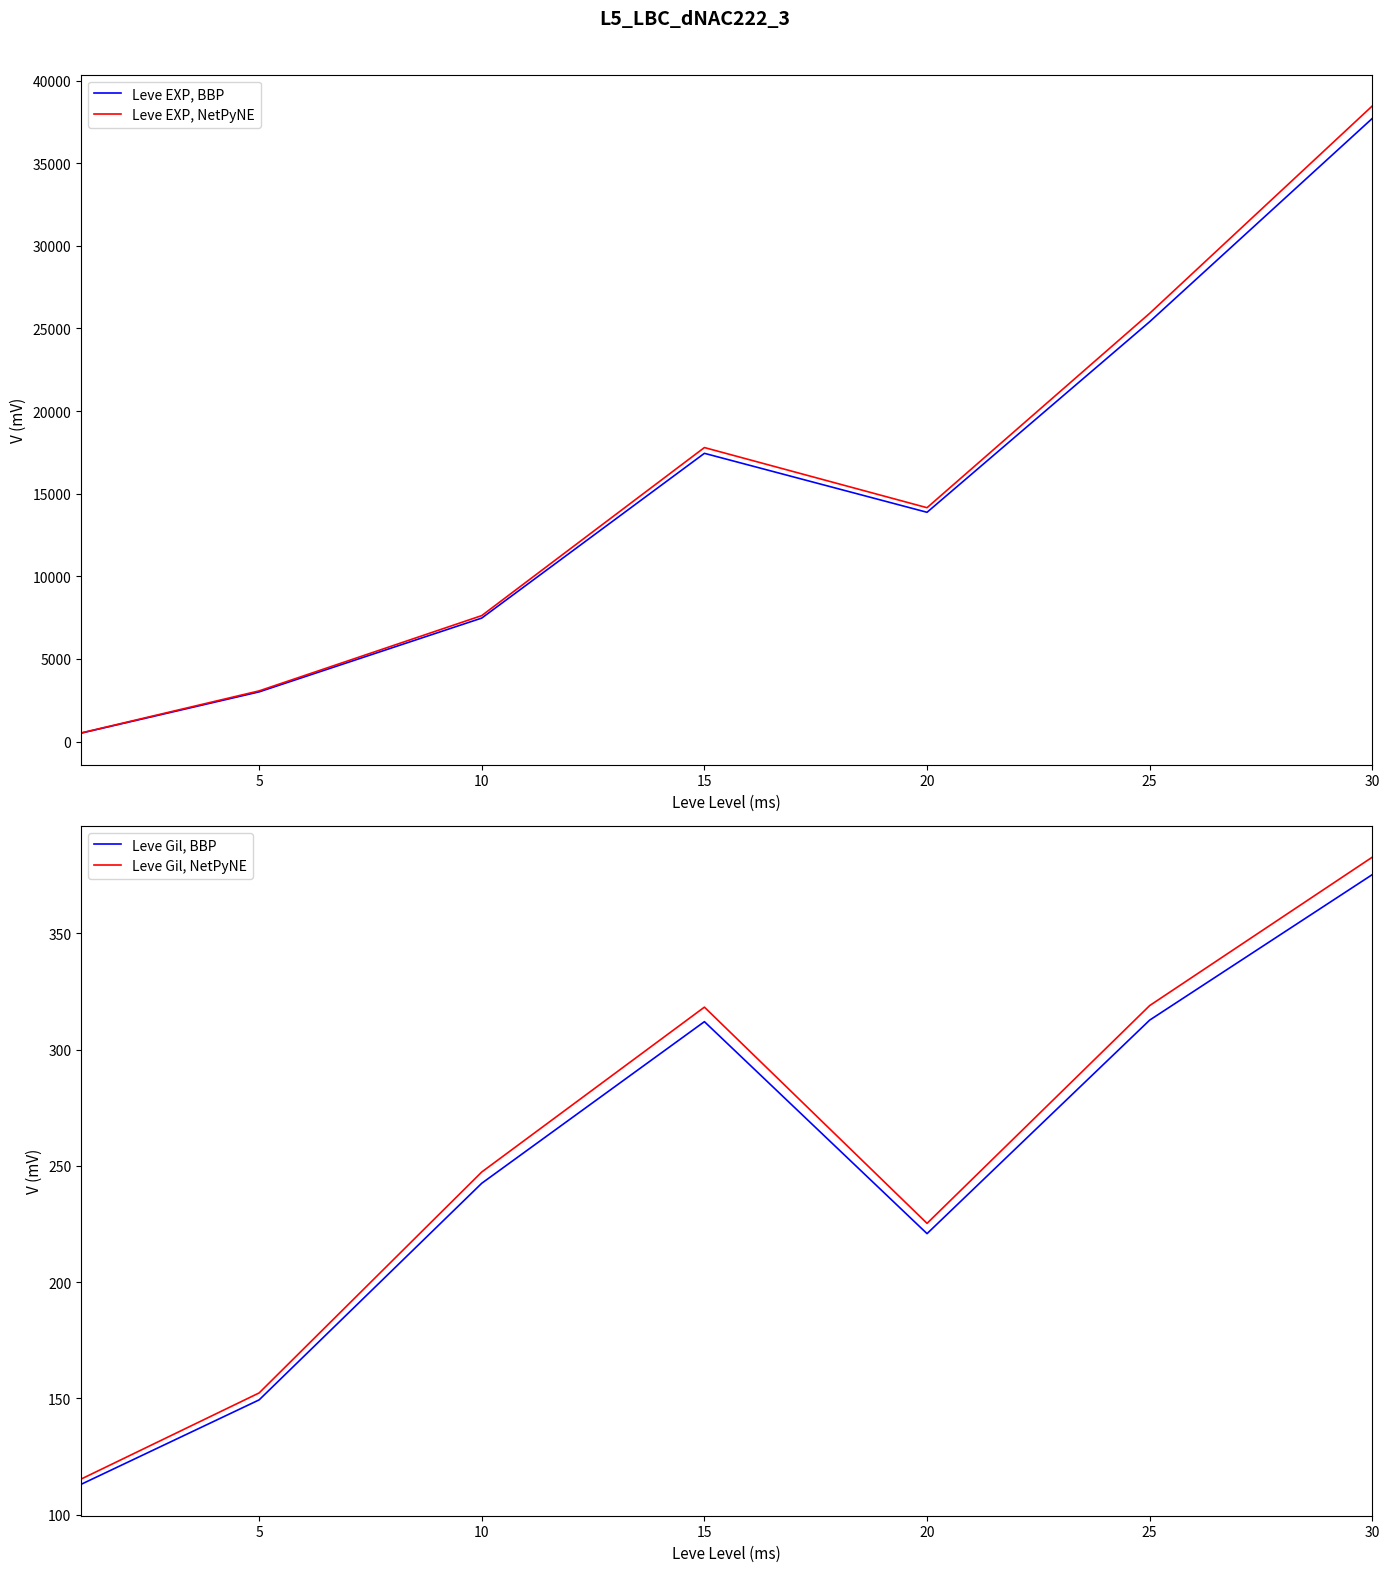

True or false: Leve Gil, NetPyNE has a value of 81.6 at 10.

False